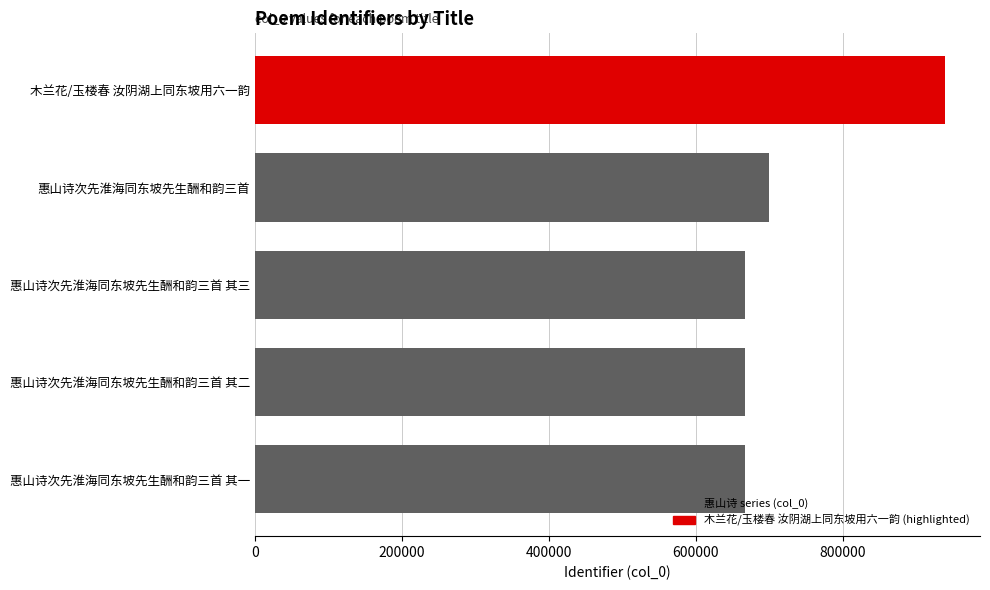

What is the ratio of the value at 惠山诗次先淮海同东坡先生酬和韵三首 其三 to the value at 惠山诗次先淮海同东坡先生酬和韵三首 其二?

1.0